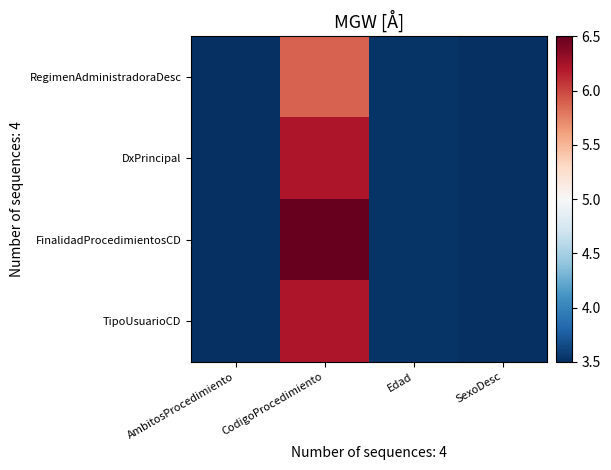

Which series has the widest spread of values?

FinalidadProcedimientosCD